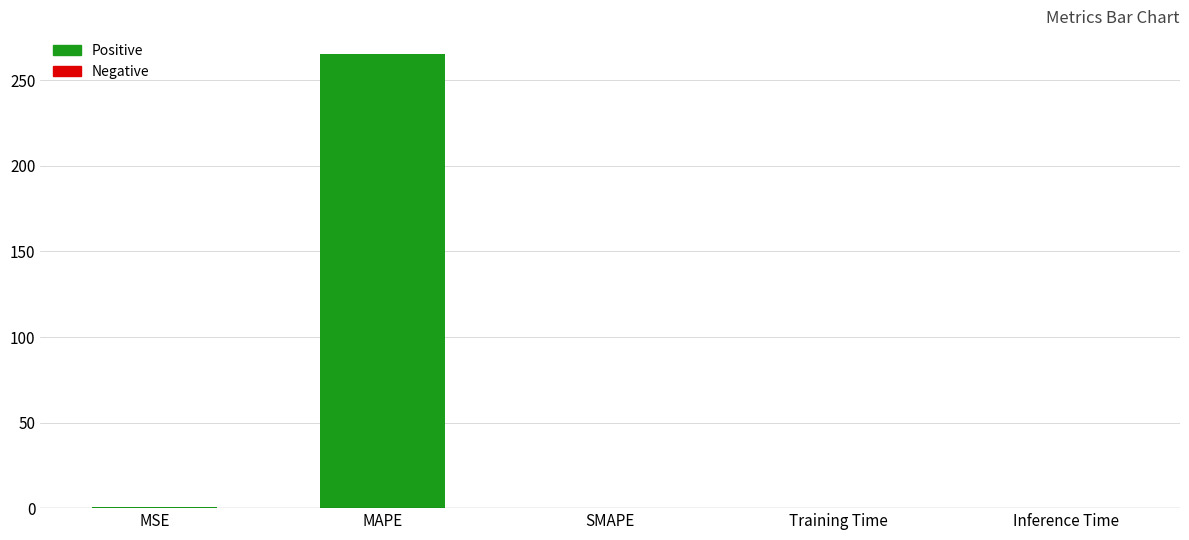

True or false: the data shows 265.4 at MAPE.

True